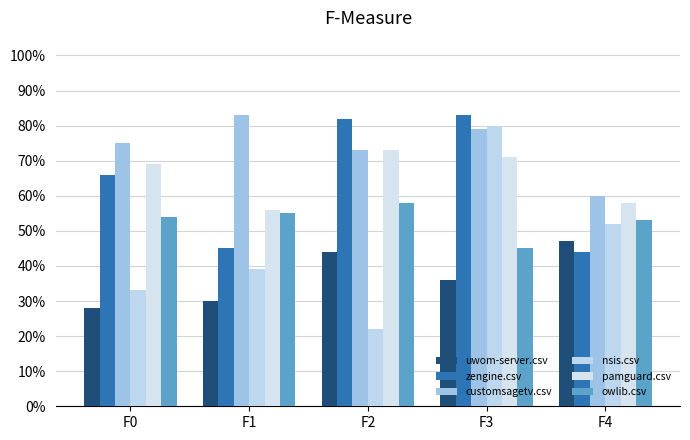

List the series in order of their peak value, lowest first.

uwom-server.csv, owlib.csv, pamguard.csv, nsis.csv, zengine.csv, customsagetv.csv